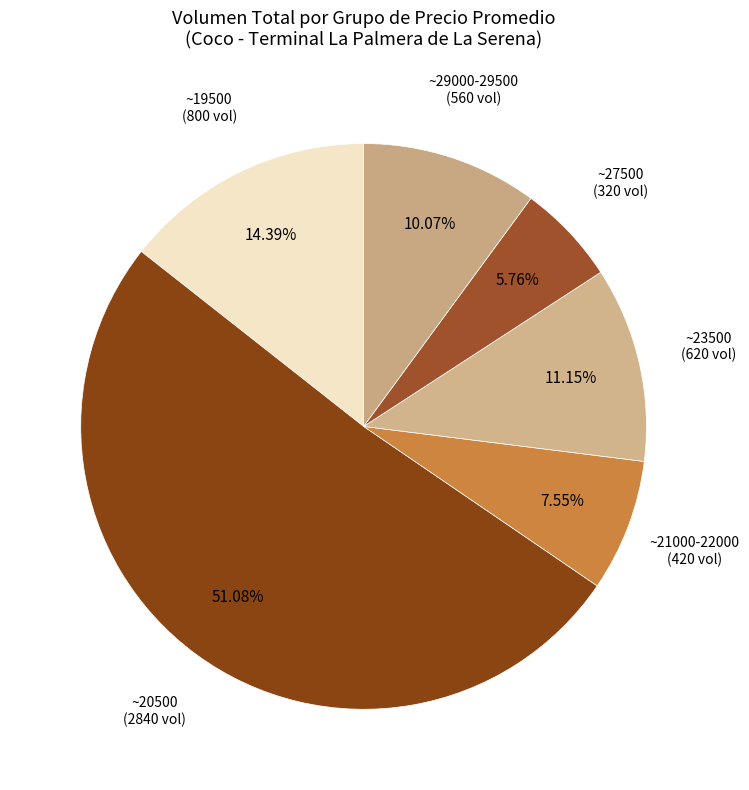

Approximately how many times larger is the value at ~29000-29500 compared to ~19500?

0.7